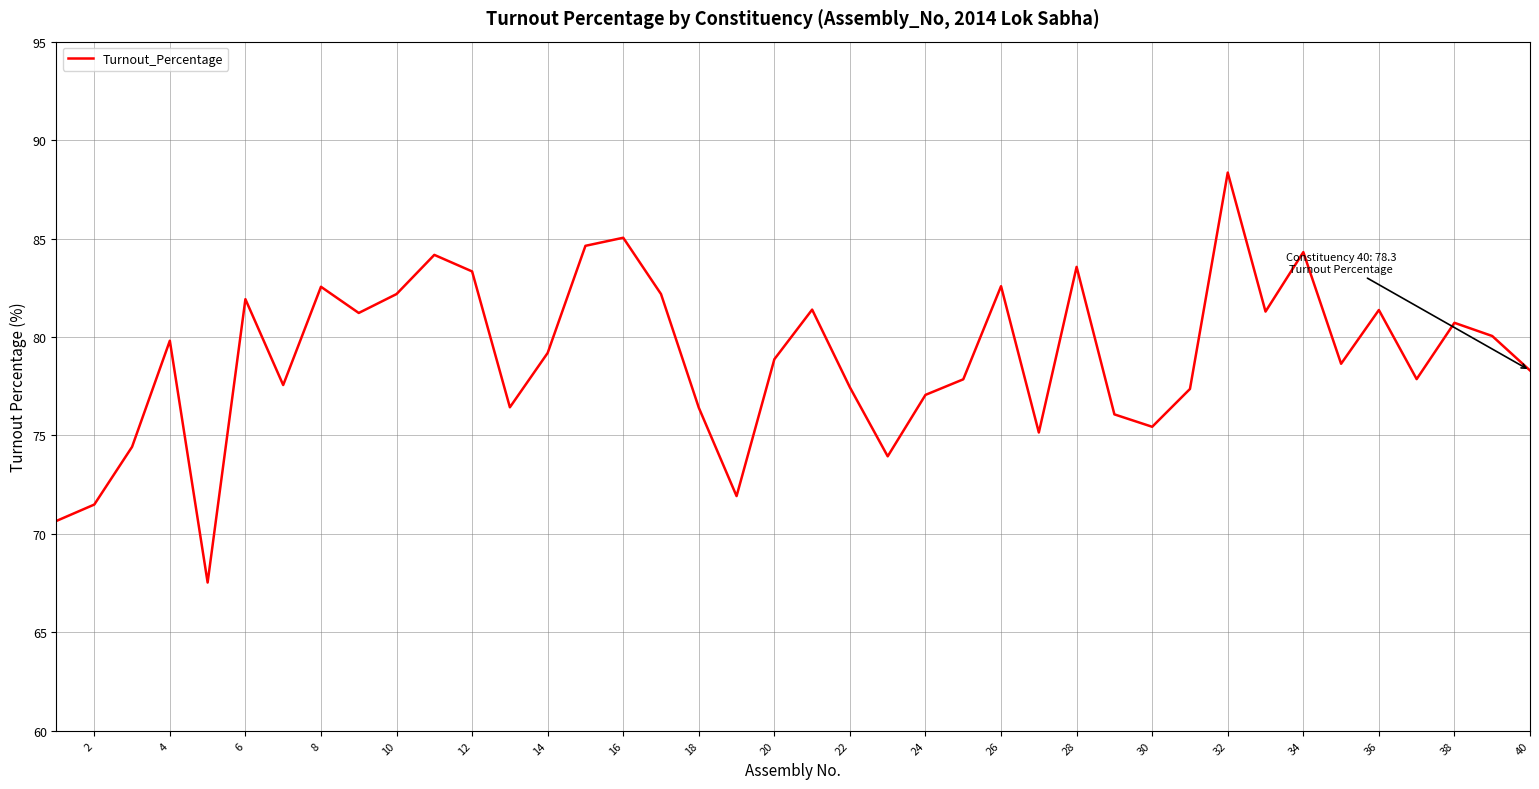

What is the minimum value shown in the chart?

67.5